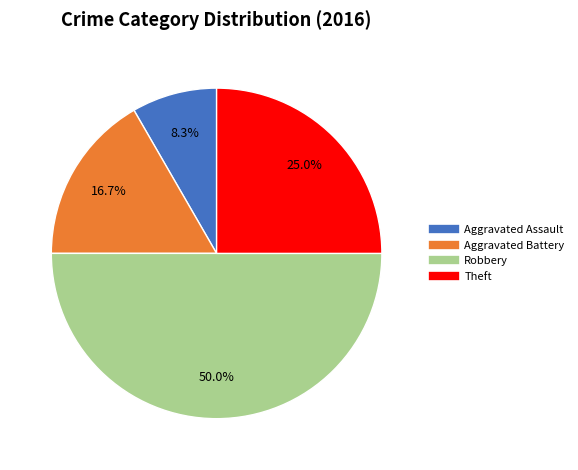

Count the number of slices in the pie.

4